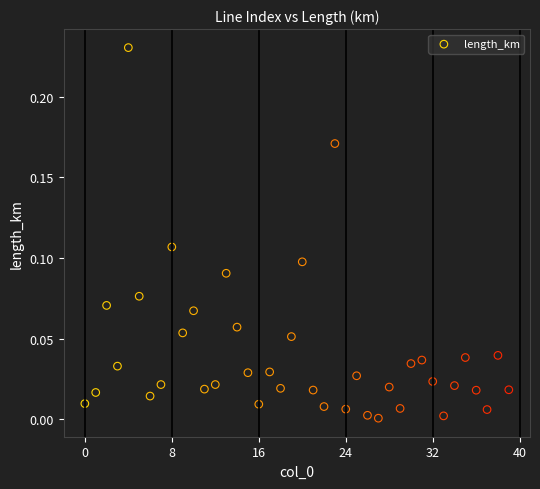

Count the number of points in this scatter plot.

40